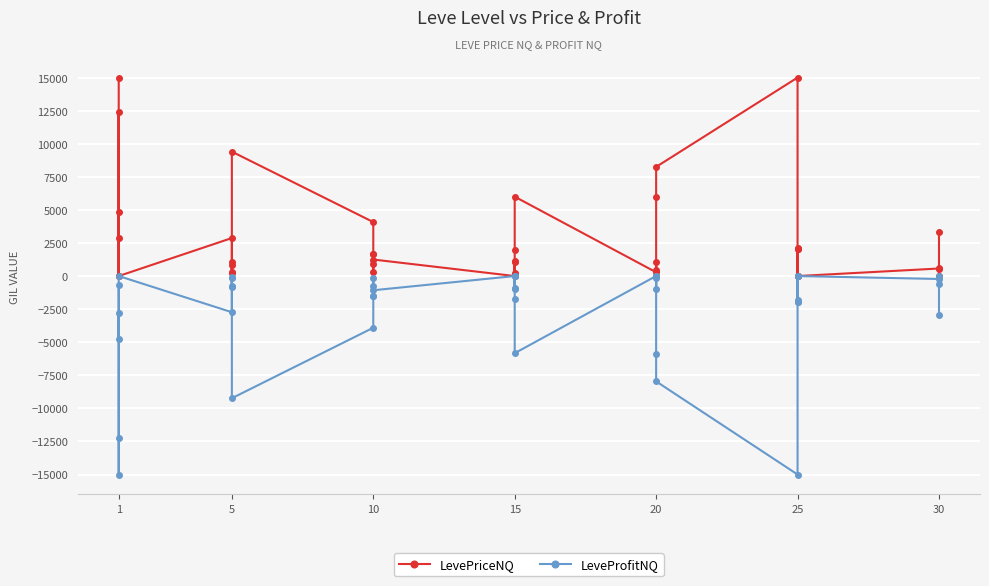

Which series changed the most between 5 and 15?

LeveProfitNQ